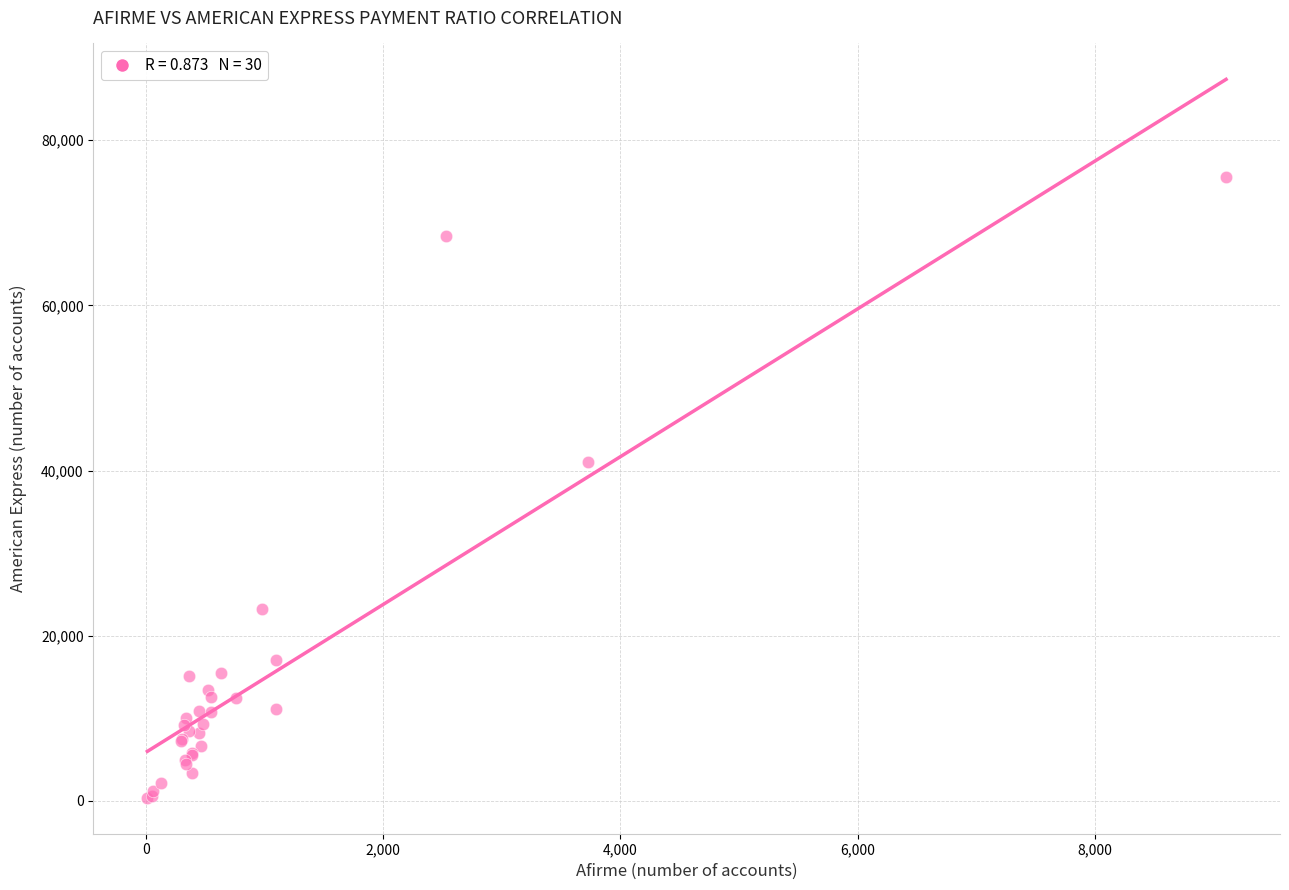

What Y value in the scatter plot is closest to 37953?

41076